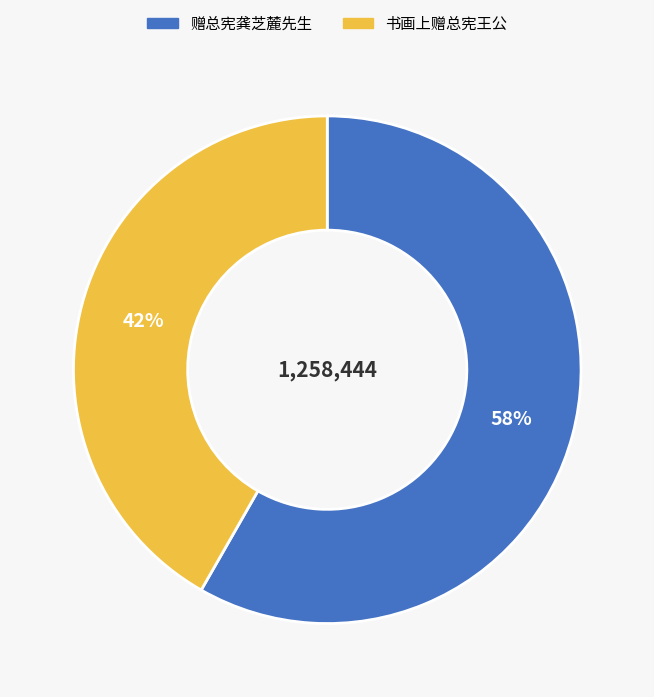

How many segments does this pie chart have?

2